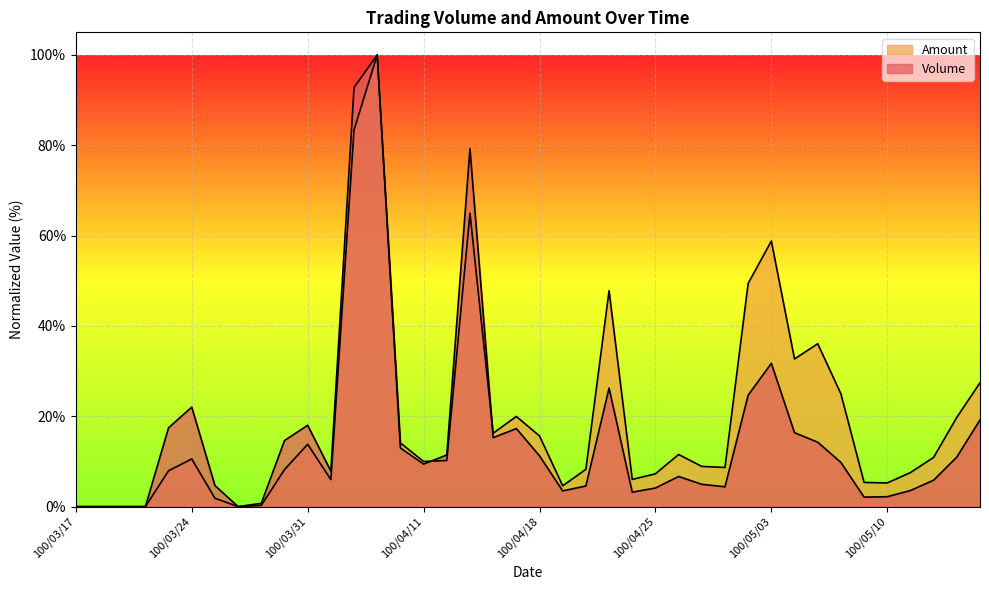

Does the chart display data point markers on the line(s)?

No